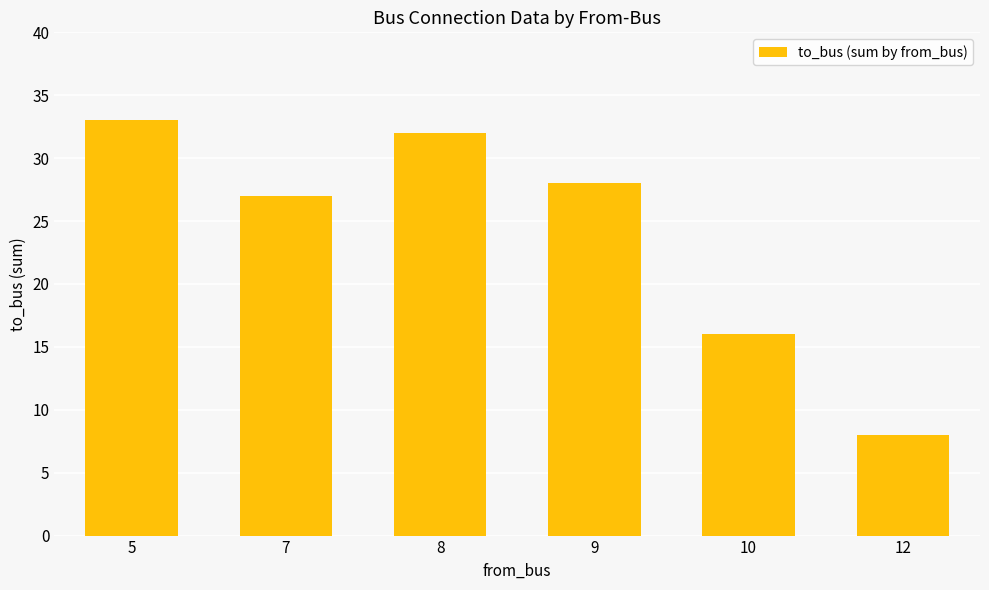

What is the sum of all values?

144